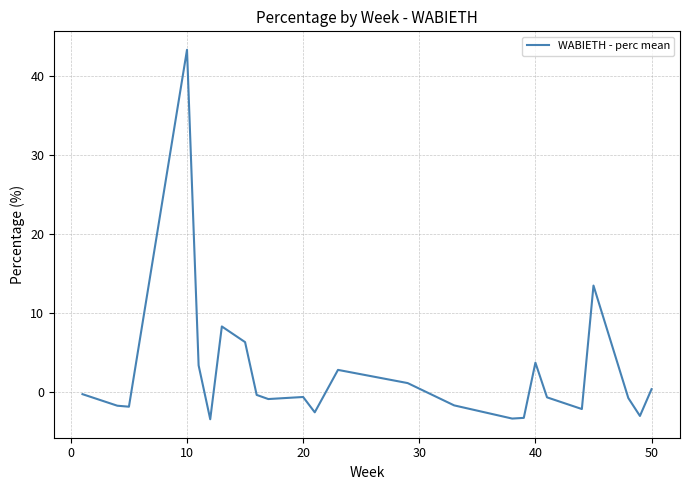

What is the maximum value shown in the chart?

43.4